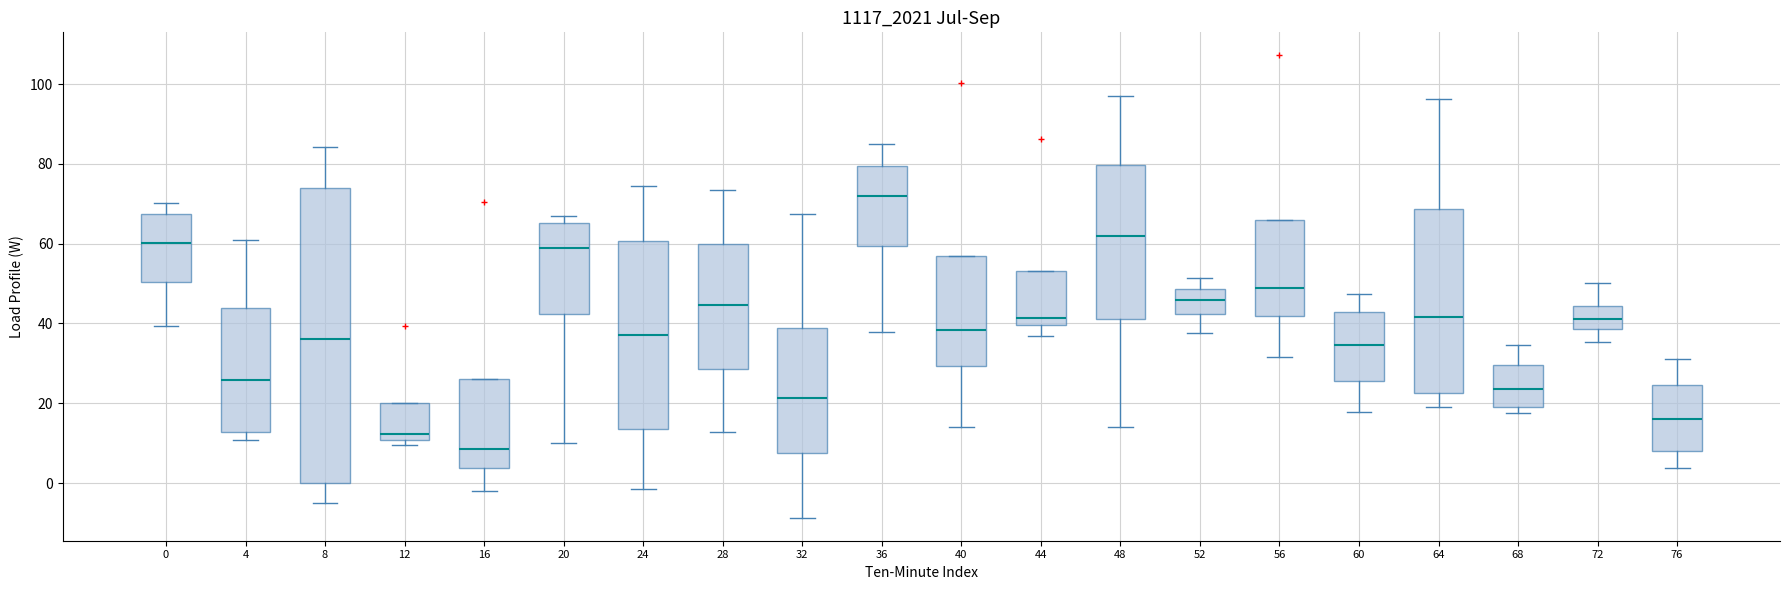

Which box's median line is the lowest?

16